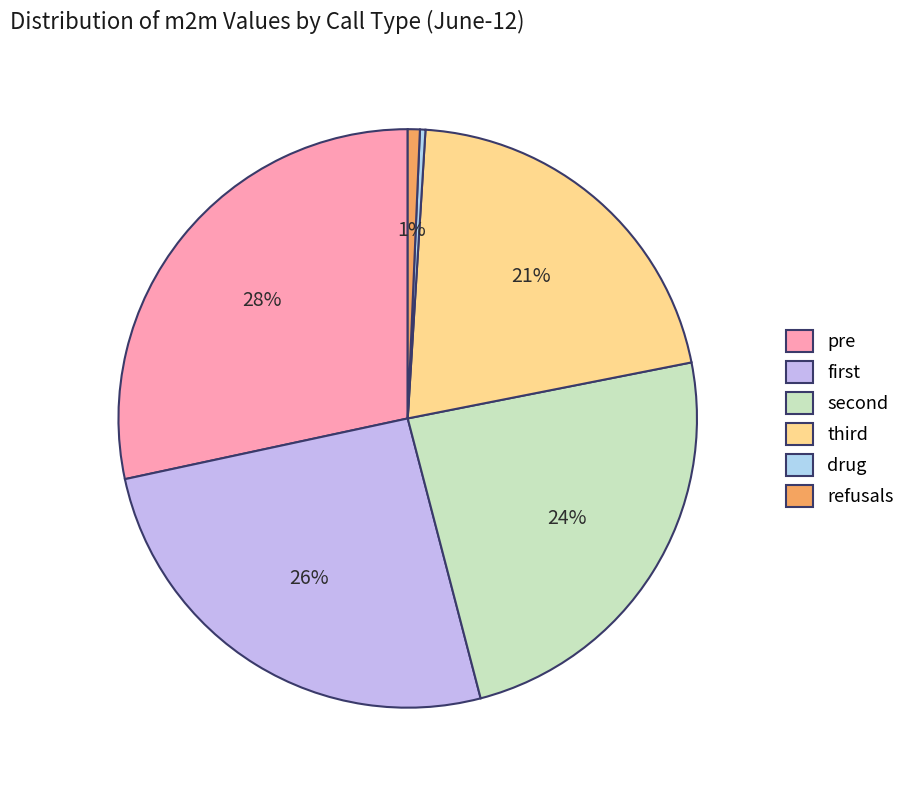

Is it true that drug is 0% of the pie?

True